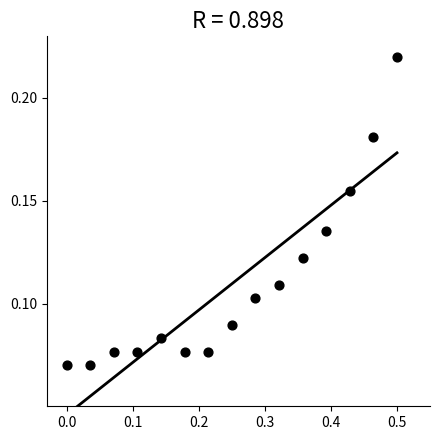

What is the range of X values (max minus min)?

0.5